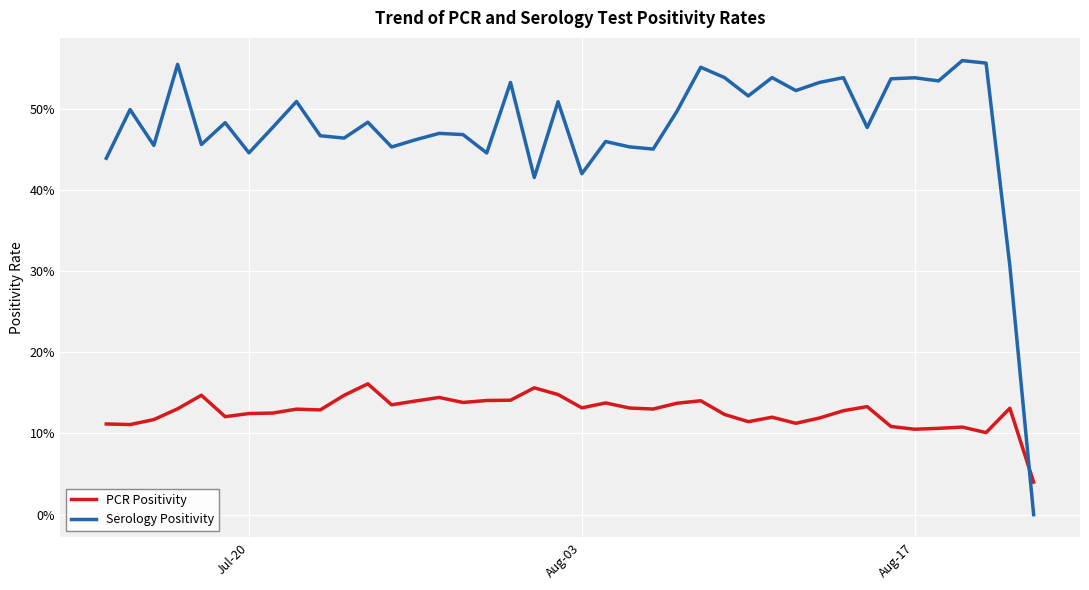

What are all the series names shown in the legend?

PCR Positivity, Serology Positivity